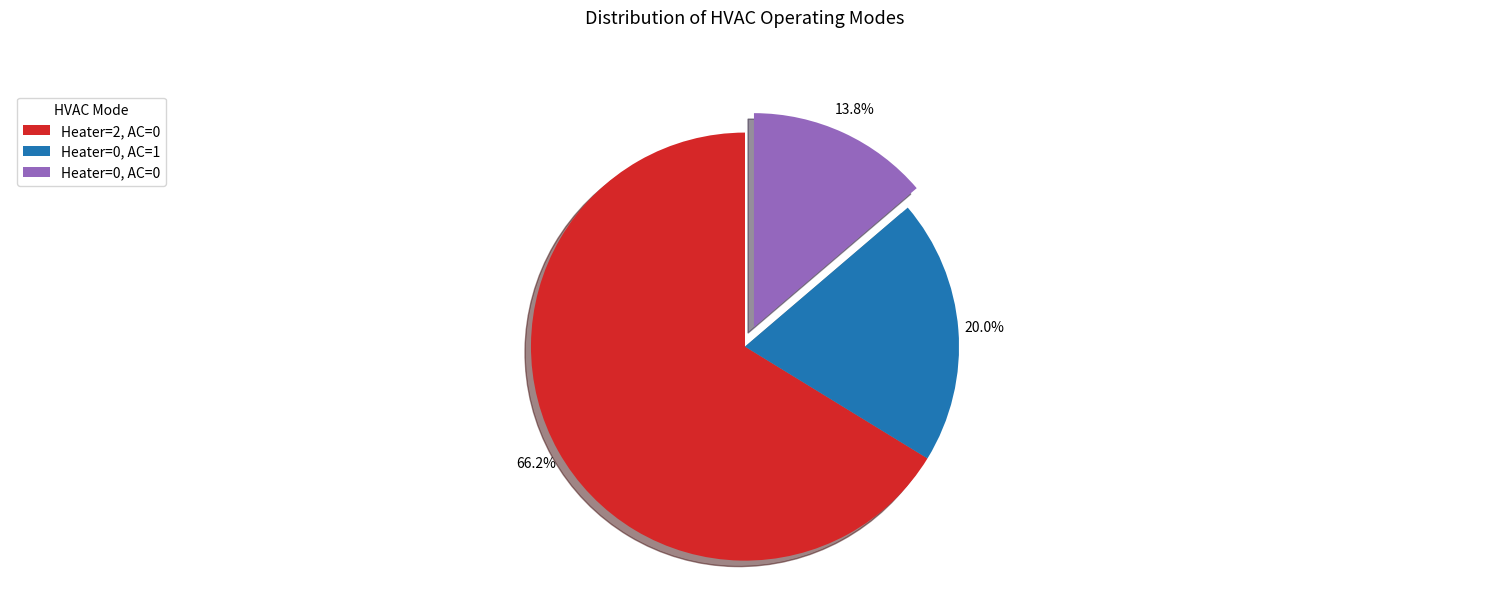

How many segments does this pie chart have?

3